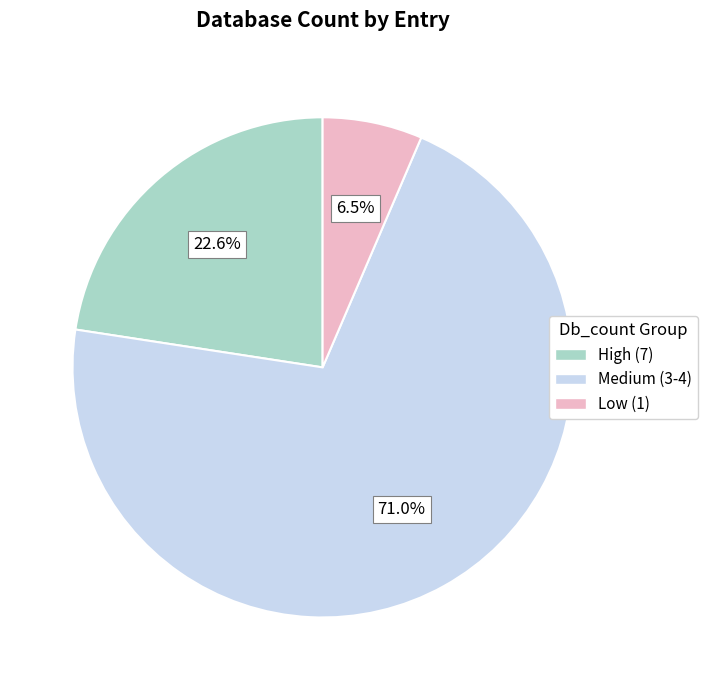

Does any single category account for the majority?

Yes